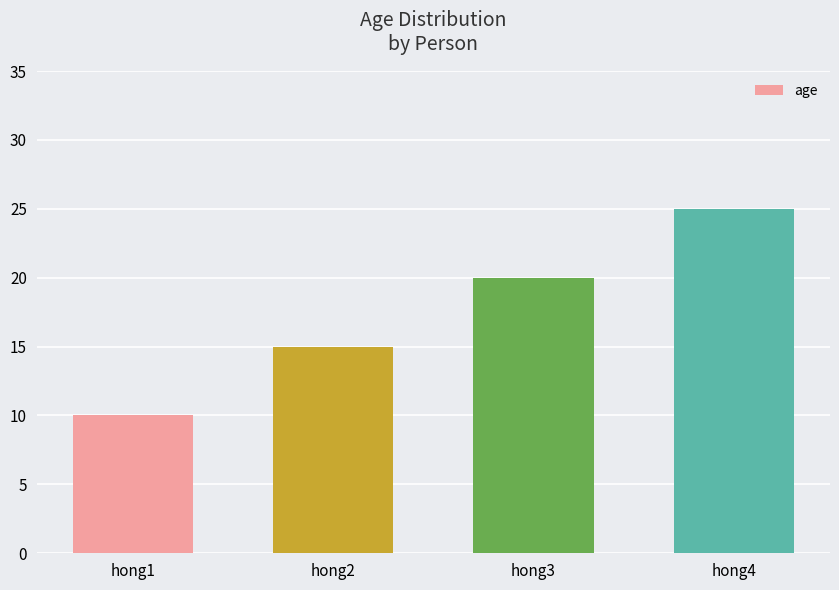

Reading left to right, extract all data points from this chart.

hong1=10	hong2=15	hong3=20	hong4=25